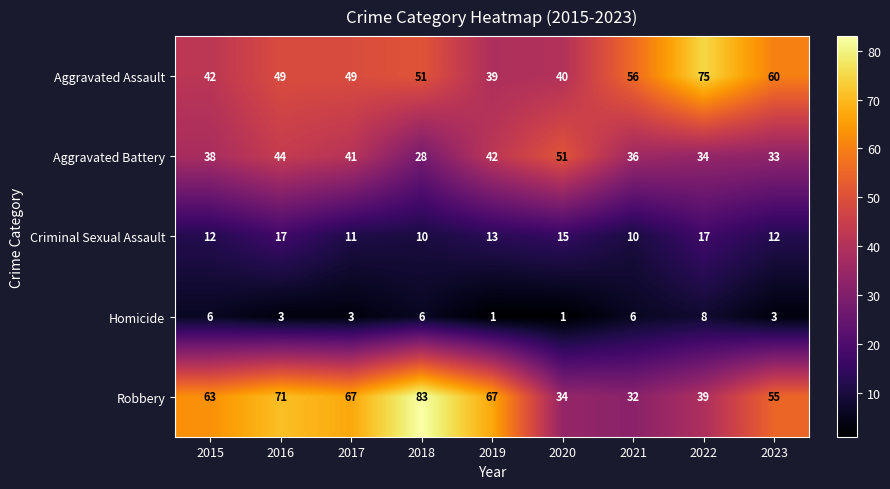

What is the difference between the highest and lowest values at 2022?

67